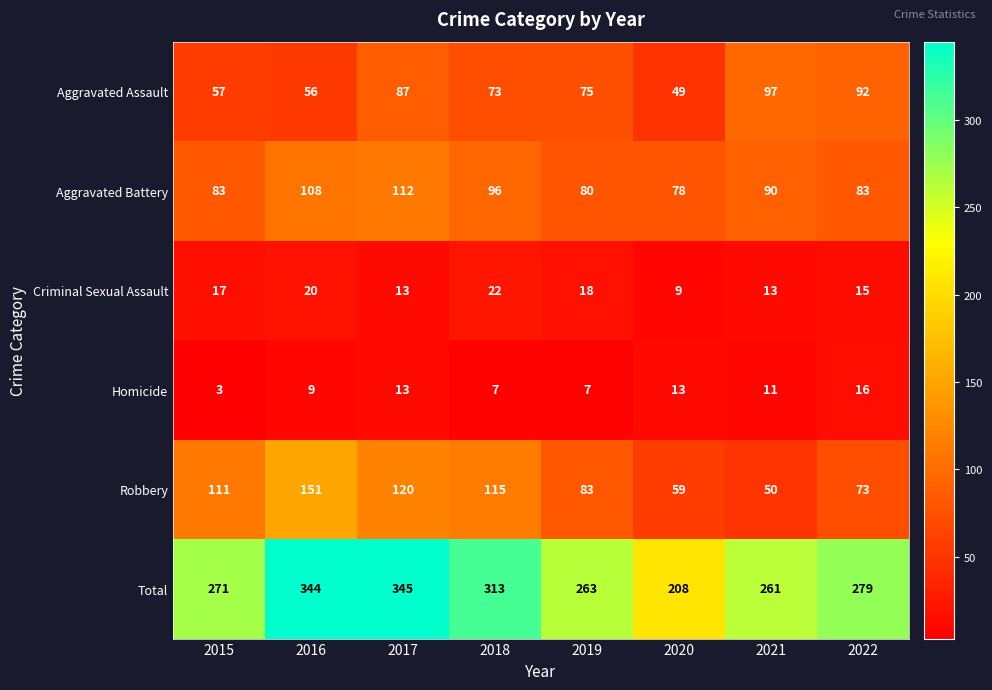

Which category has the highest value across all series?

2017